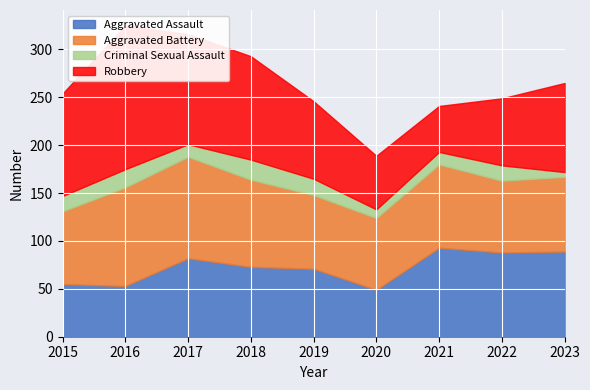

Which category has the highest value in the Criminal Sexual Assault series?

2018